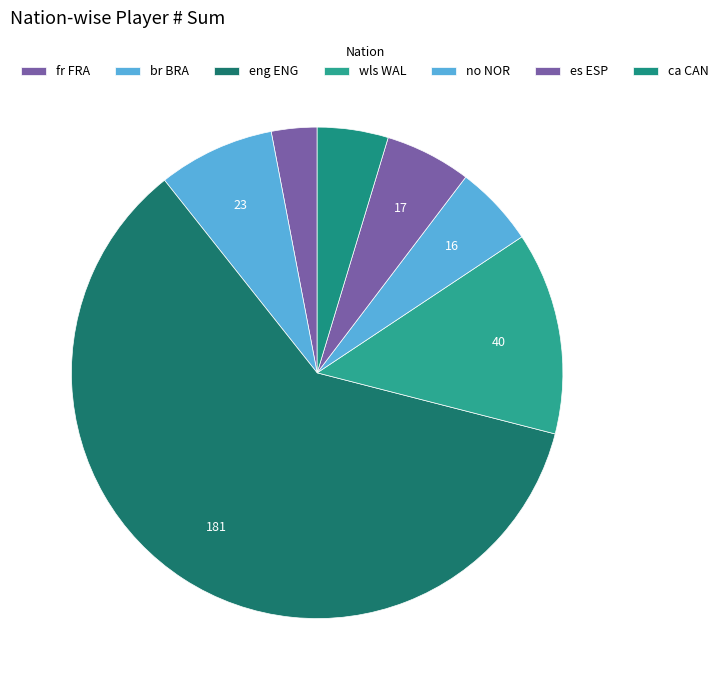

To the nearest percent, what is the difference between the fr FRA and br BRA slice percentages?

5%